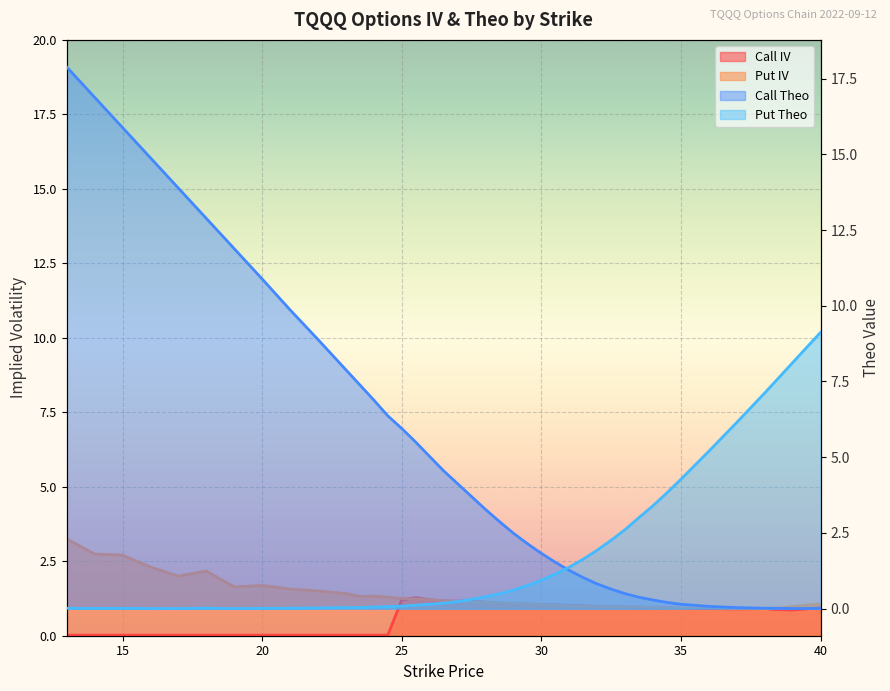

Which has a higher value, 19 or 40?

40